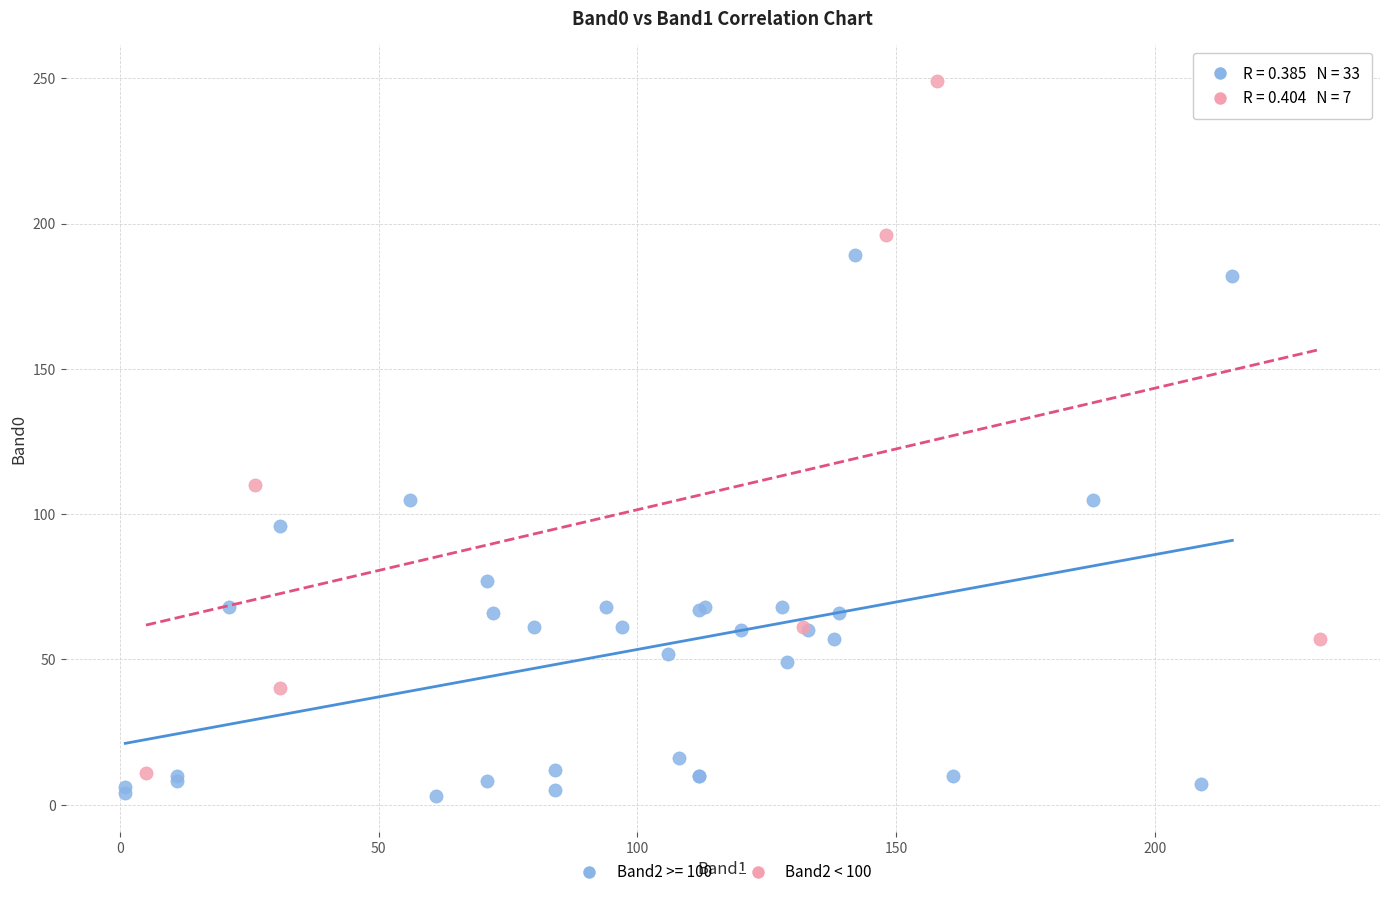

Which series contains the highest Y value?

Band2 < 100